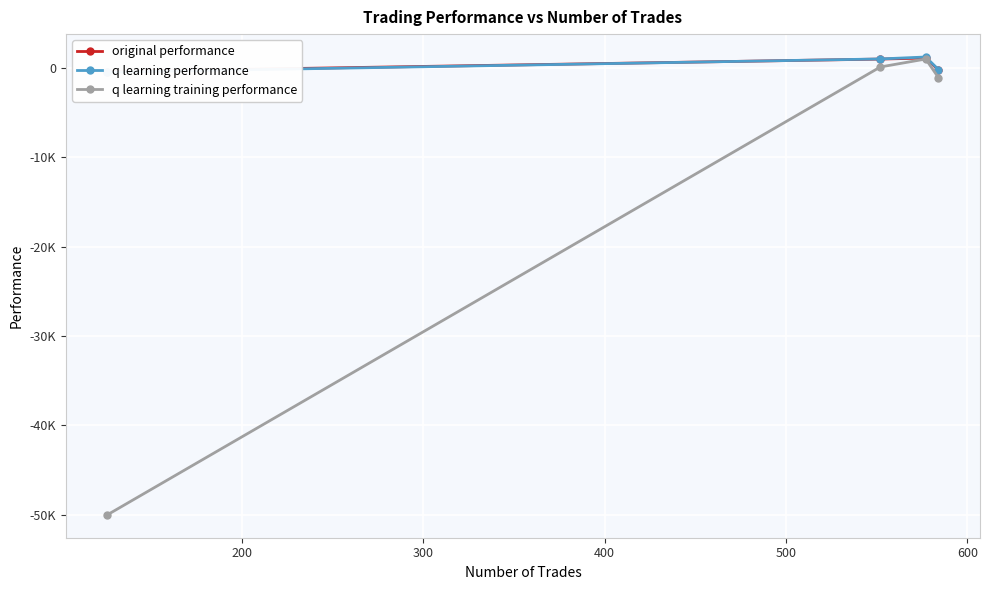

What is the spread (max minus min) of values at 400?

904.9